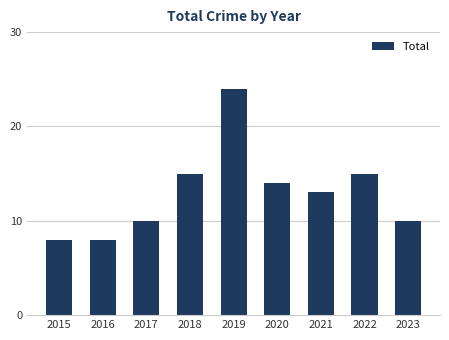

How many values are below 13?

4